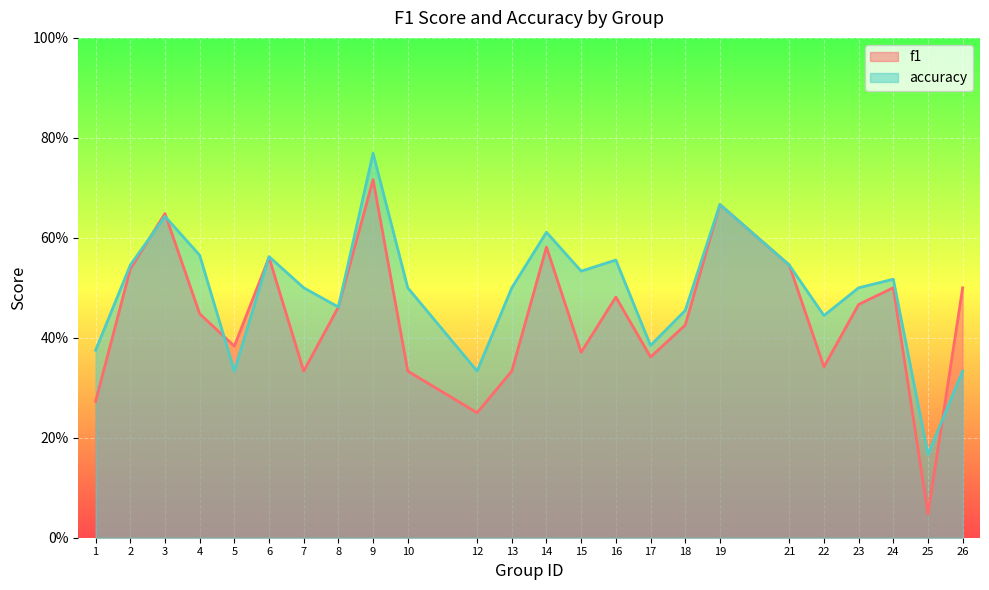

Reading right to left, what are all the values shown in this chart?

f1: 26=0.5	25=0.0	24=0.5	23=0.5	22=0.3	21=0.5	19=0.7	18=0.4	17=0.4	16=0.5	15=0.4	14=0.6	13=0.3	12=0.2	10=0.3	9=0.7	8=0.5	7=0.3	6=0.6	5=0.4	4=0.4	3=0.6	2=0.5	1=0.3
accuracy: 26=0.3	25=0.2	24=0.5	23=0.5	22=0.4	21=0.5	19=0.7	18=0.5	17=0.4	16=0.6	15=0.5	14=0.6	13=0.5	12=0.3	10=0.5	9=0.8	8=0.5	7=0.5	6=0.6	5=0.3	4=0.6	3=0.6	2=0.5	1=0.4